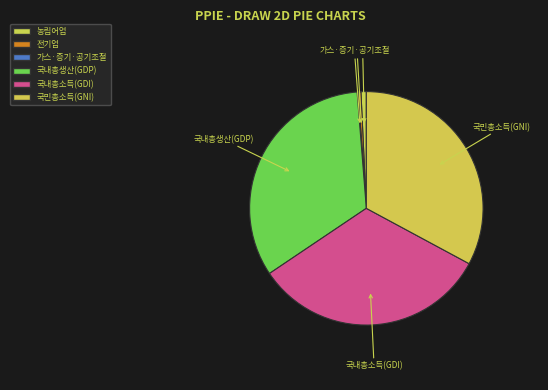

Is the sum of 농림어업 and 국민총소득(GNI) greater than half?

No